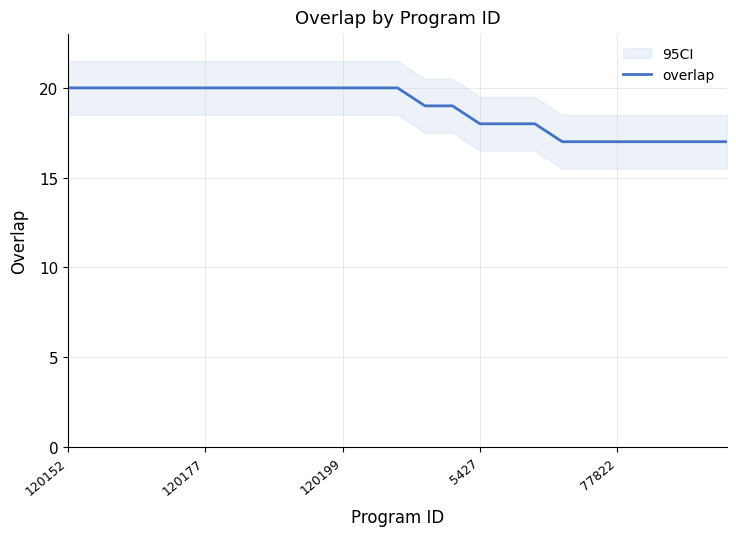

What is the change in value from 17 to 21?

-1